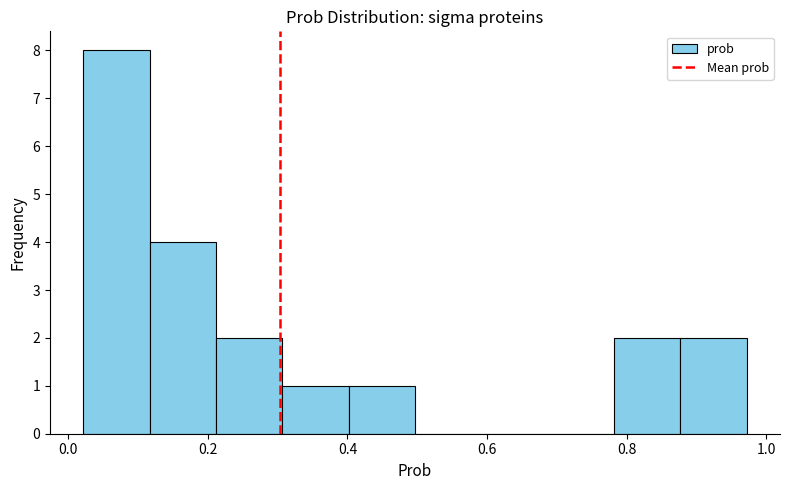

How tall is the bar that spans 0.88 to 0.98 on the x-axis? Neither the bar edges nor the heights are printed on the chart, so give them approximately, as read against the axes.

2